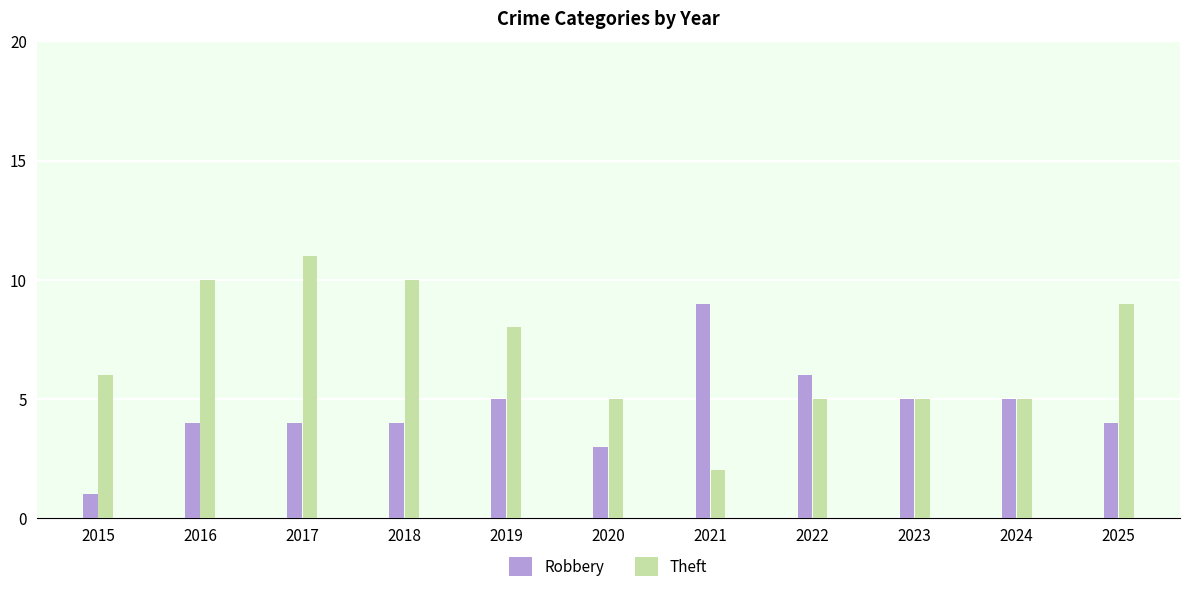

The Robbery series shows 6 at 2017. True or false?

False